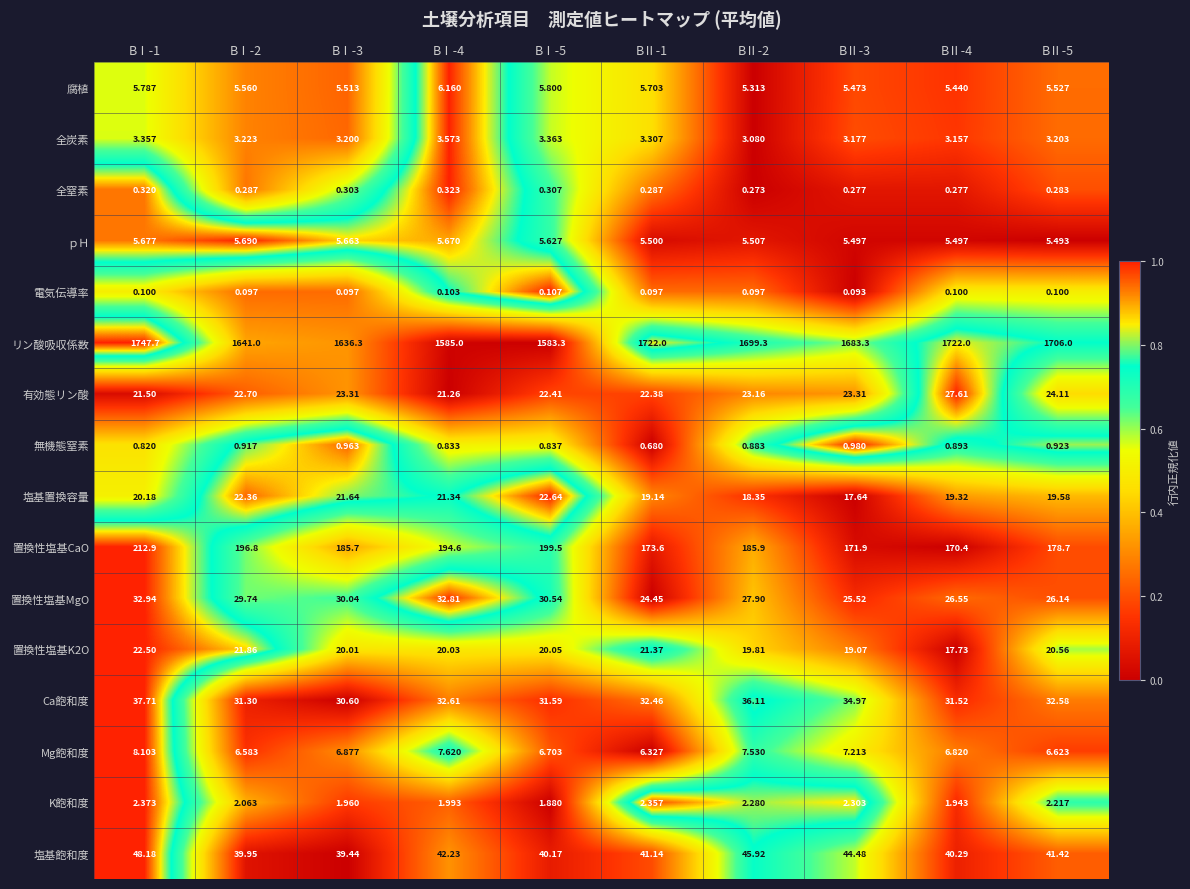

Rank the series by their maximum value, from lowest to highest.

電気伝導率, 全窒素, 無機態窒素, K飽和度, 全炭素, ｐＨ, 腐植, Mg飽和度, 置換性塩基K2O, 塩基置換容量, 有効態リン酸, 置換性塩基MgO, Ca飽和度, 塩基飽和度, 置換性塩基CaO, リン酸吸収係数